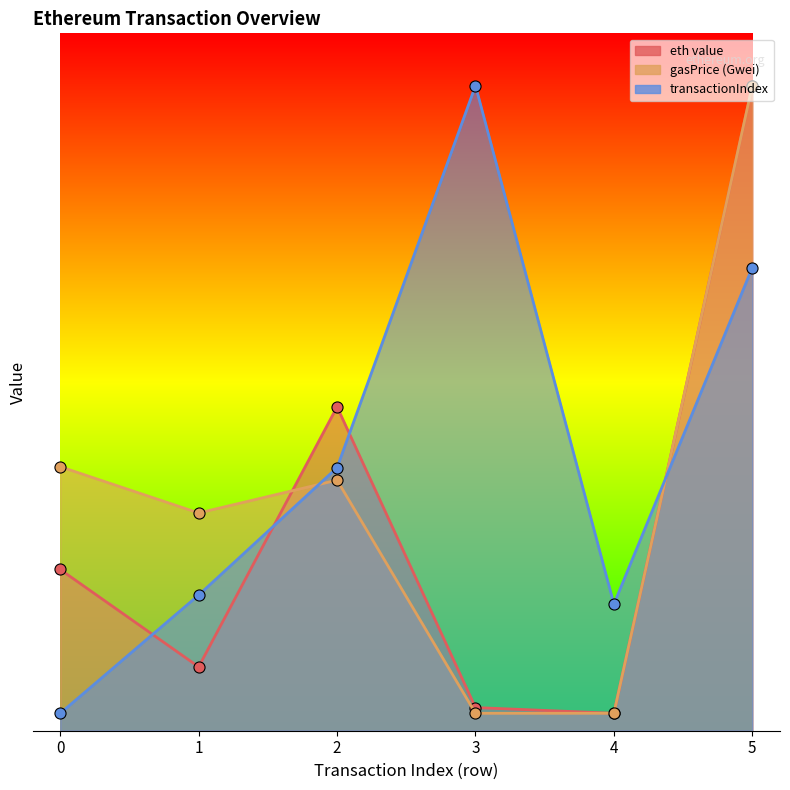

What is the value of the transactionIndex point at the 1st from the left?

0.1